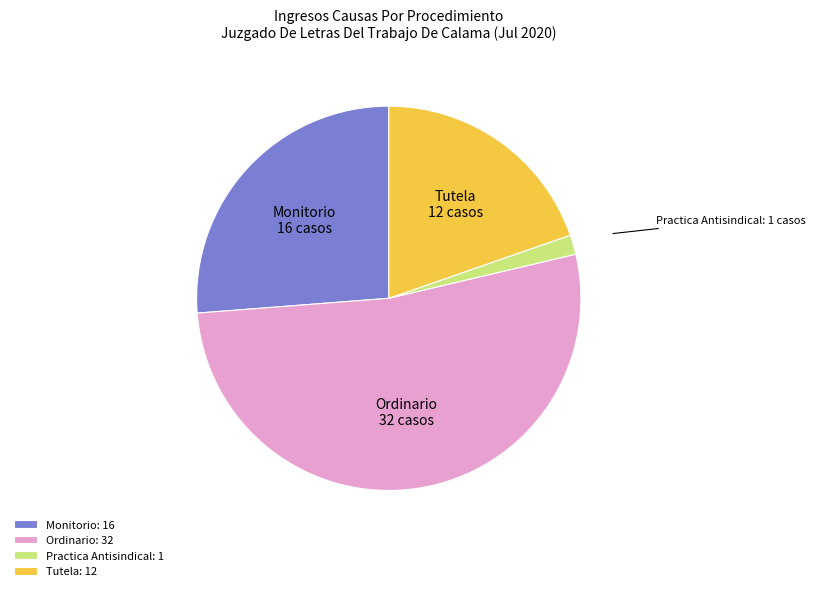

Rank the categories by value from lowest to highest.

Practica Antisindical, Tutela, Monitorio, Ordinario